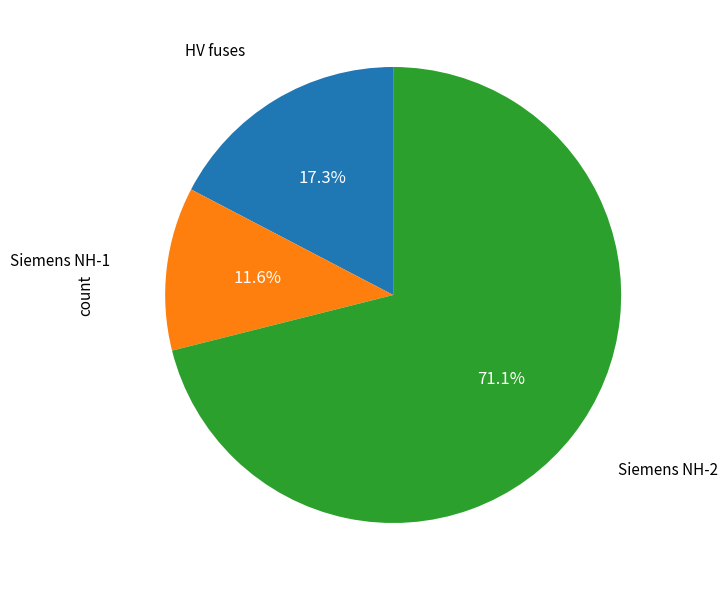

Does any single category account for the majority?

Yes